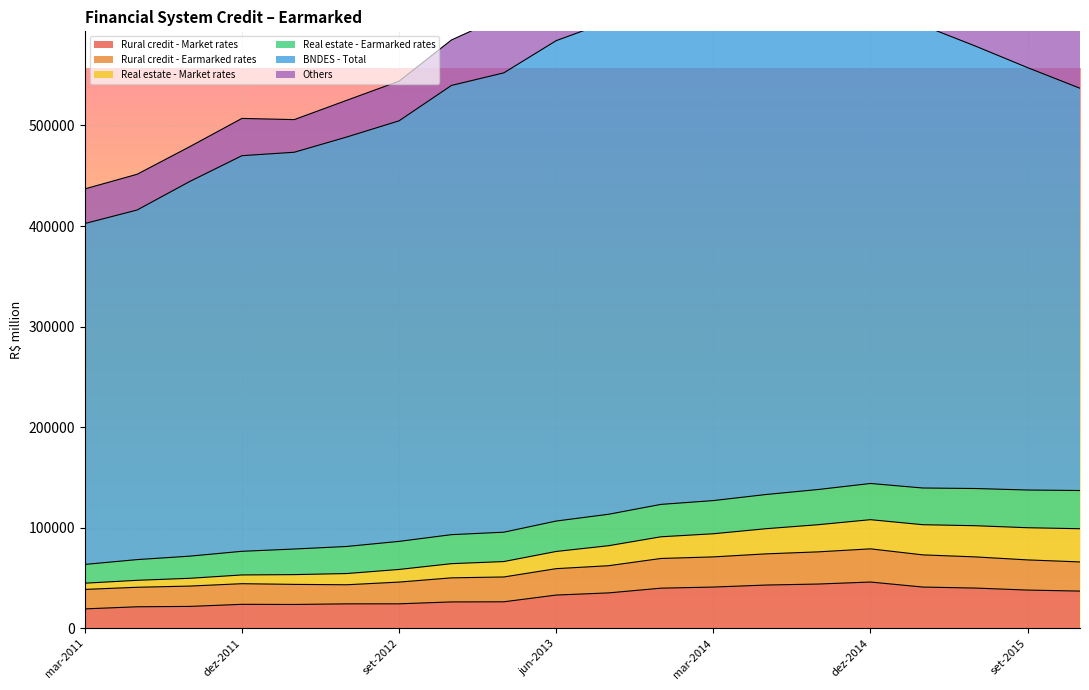

What is the maximum value for Rural credit - Market rates?

46000